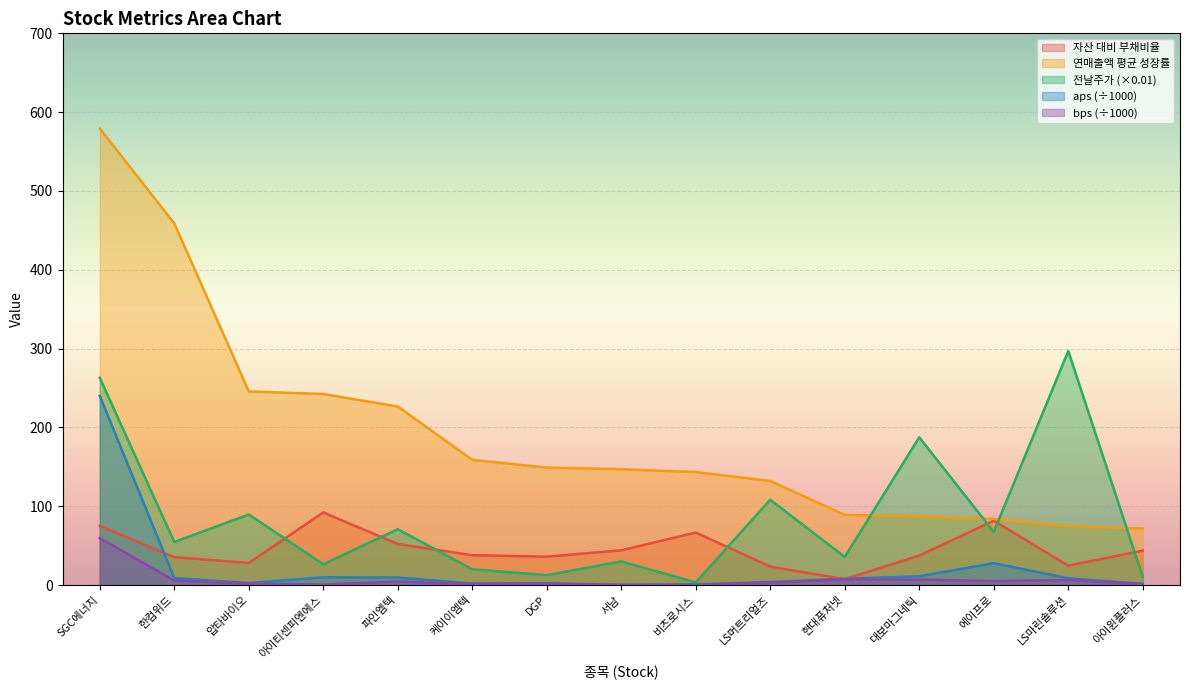

What is the sum of the aps values at SGC에너지 and 한컴위드?

249.0